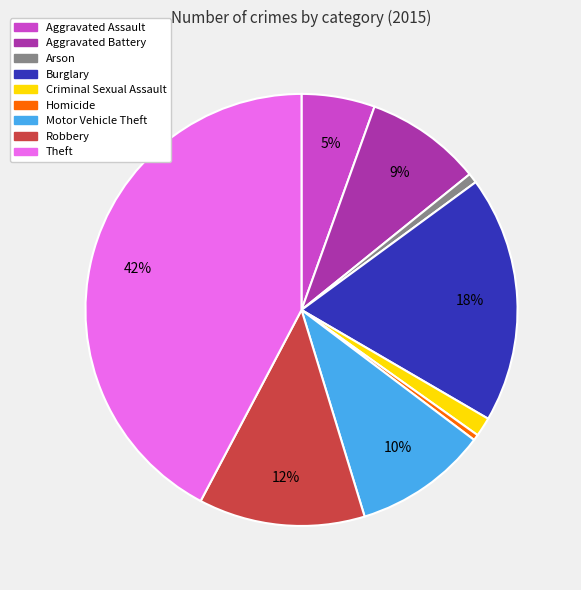

The Aggravated Assault slice represents 1% of the pie. True or false?

False